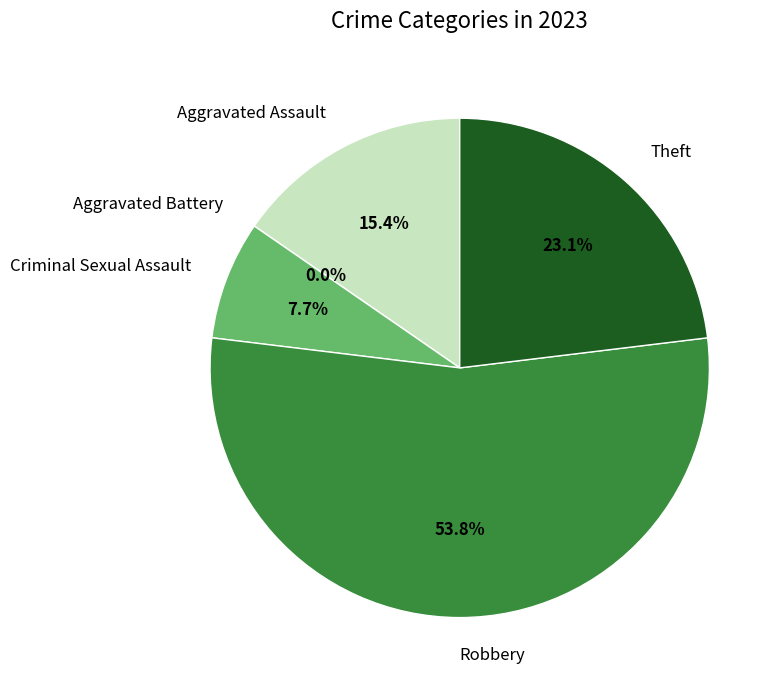

To the nearest percent, what is the difference between the largest and smallest slice percentages?

54%